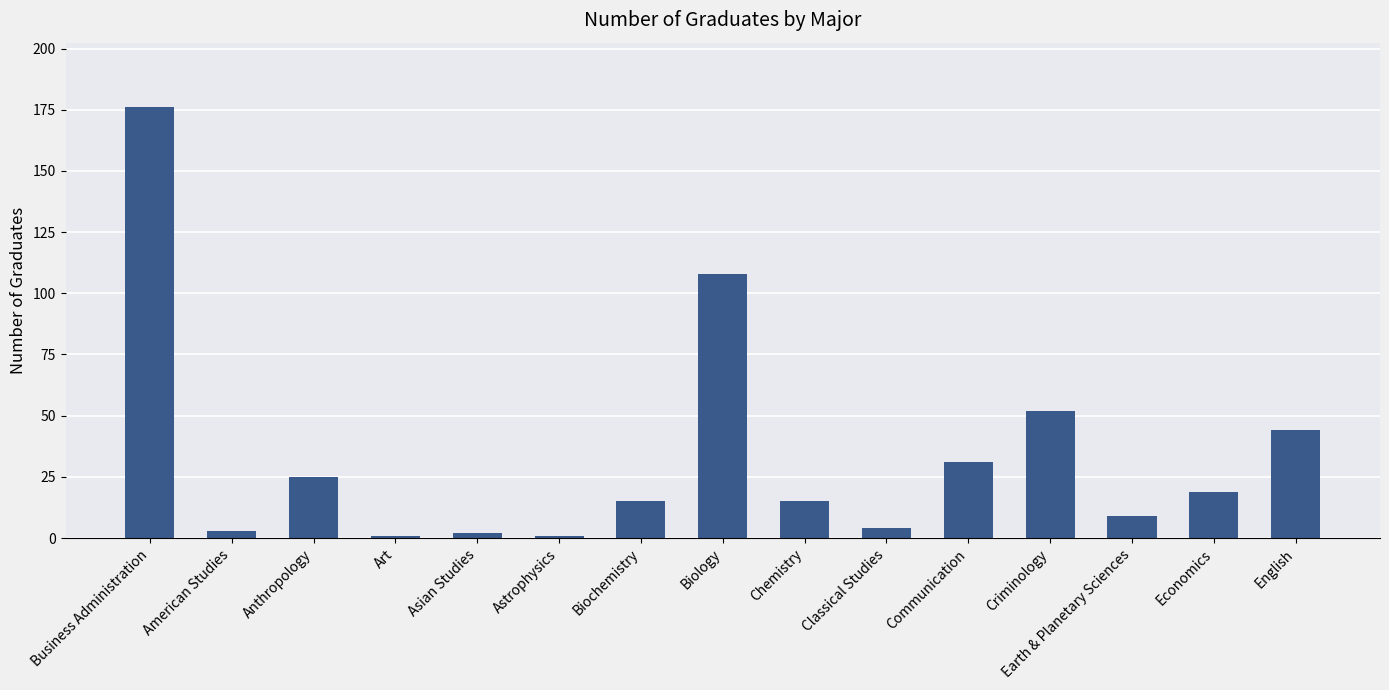

The value at Astrophysics is 1. True or false?

True